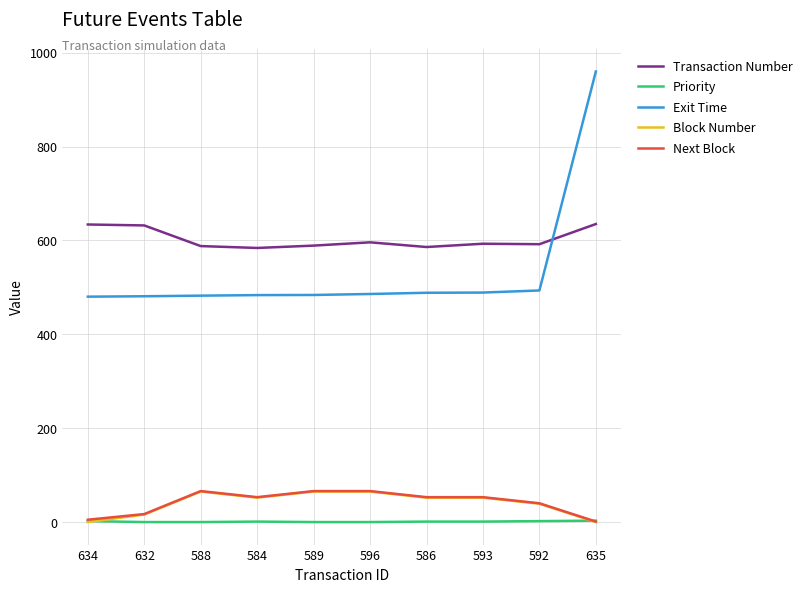

What is the lowest value of the Exit Time series?

480.2